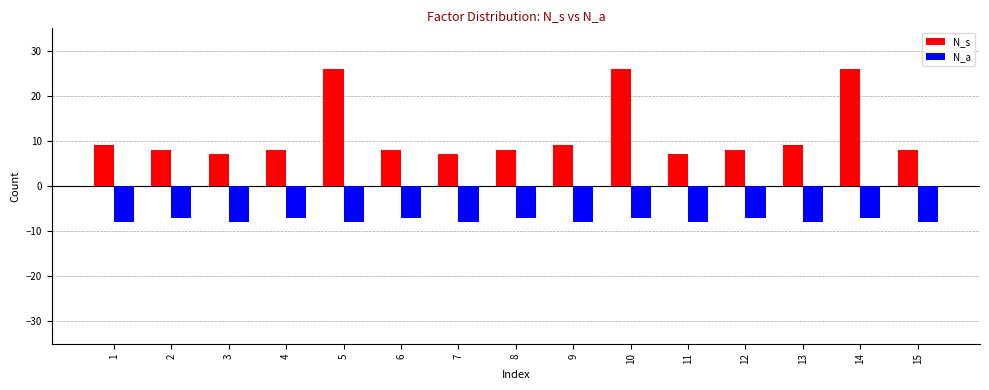

Which series has the widest spread of values?

N_s